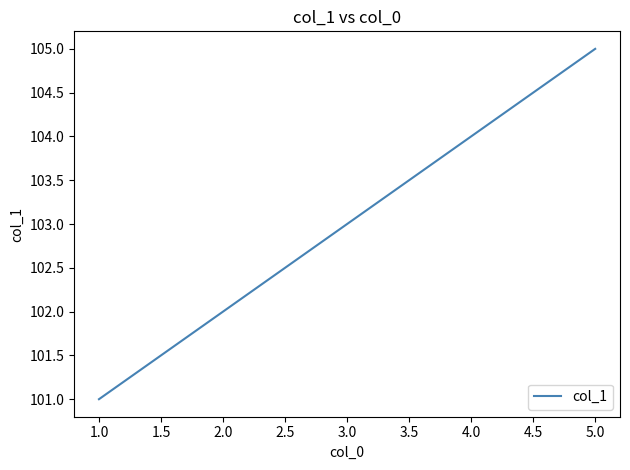

Approximately how many times larger is the value at 3.0 compared to 2.0?

1.0